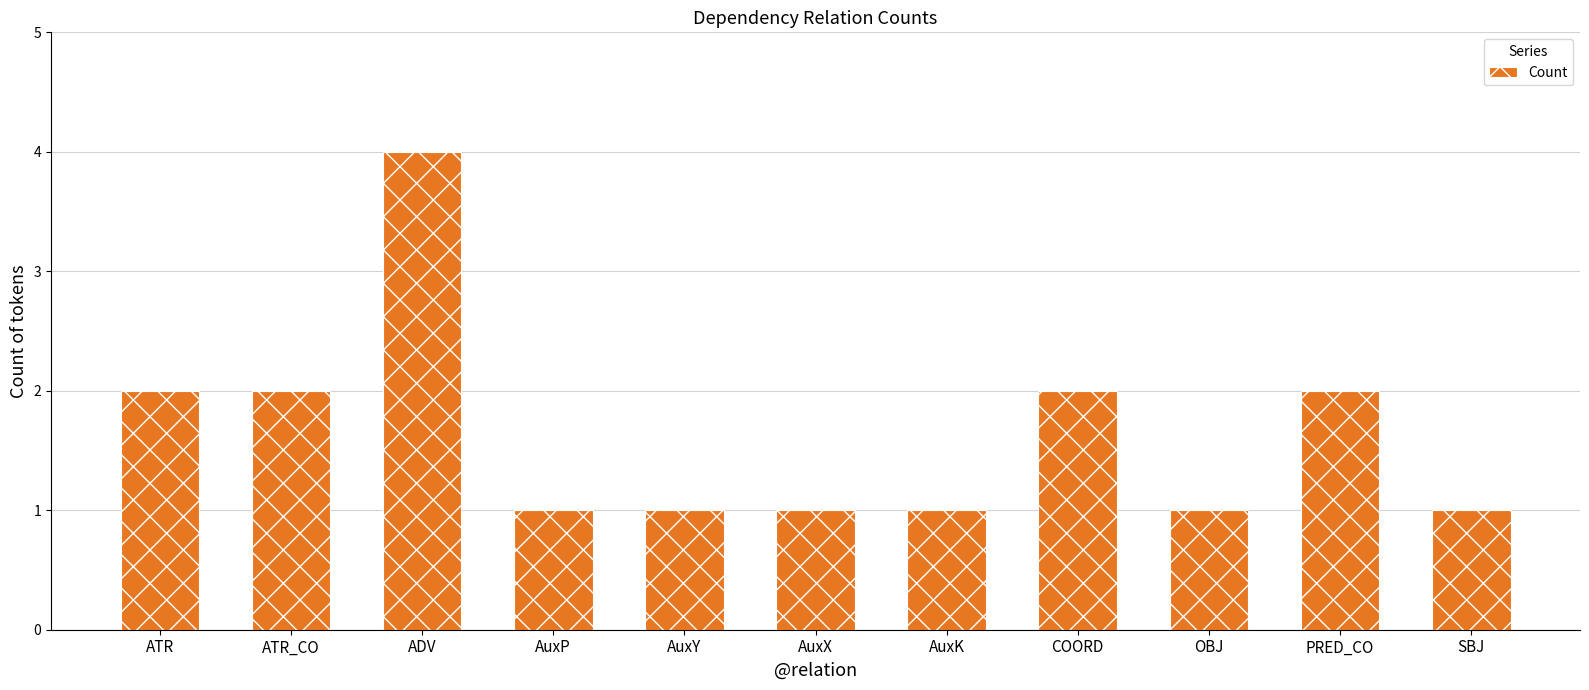

How many series are shown in this chart?

1